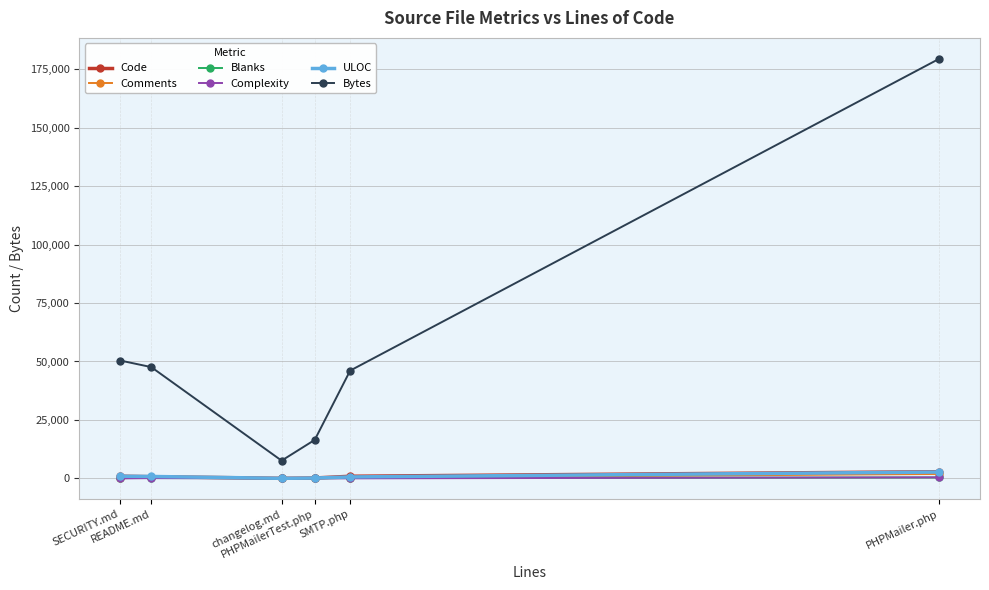

Which series has the largest total across all categories?

Bytes